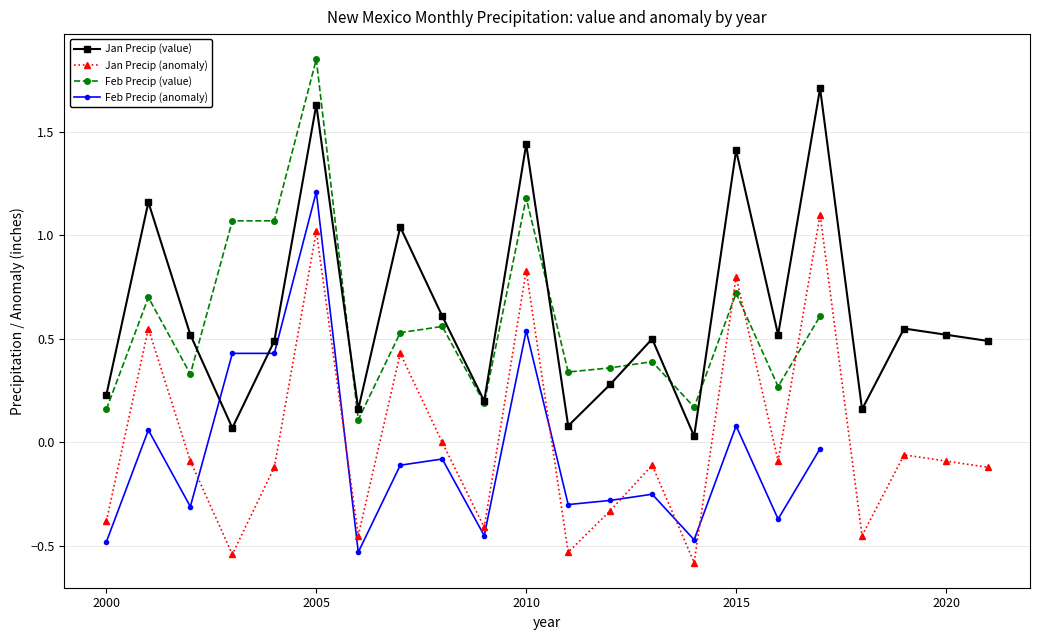

The value of Jan Precip (anomaly) at 2000 is -0.4. True or false?

True